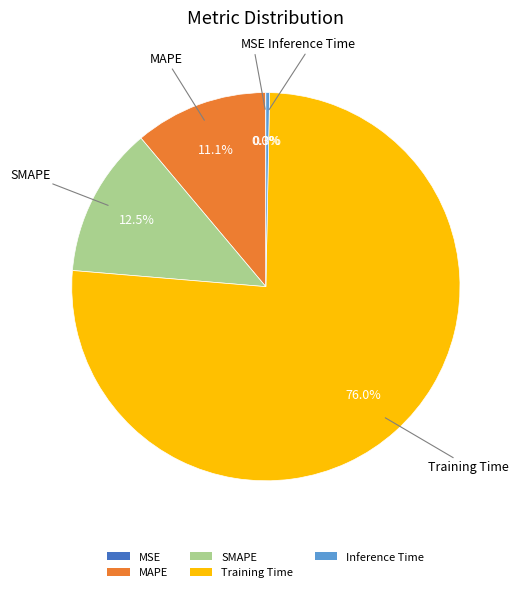

Which slice represents more than half of the pie?

Training Time